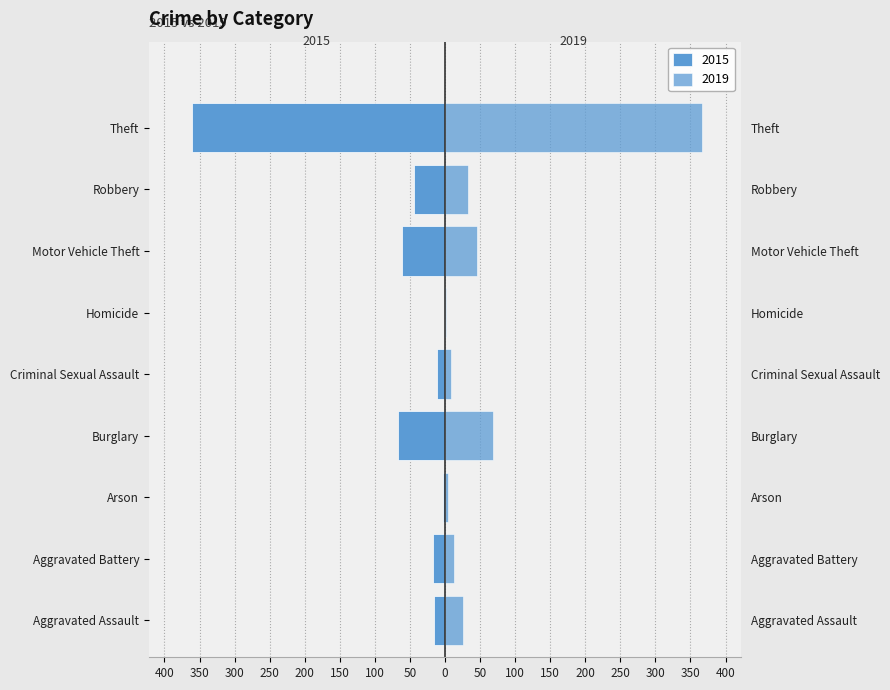

Rank the series by their average value, from lowest to highest.

2015, 2019